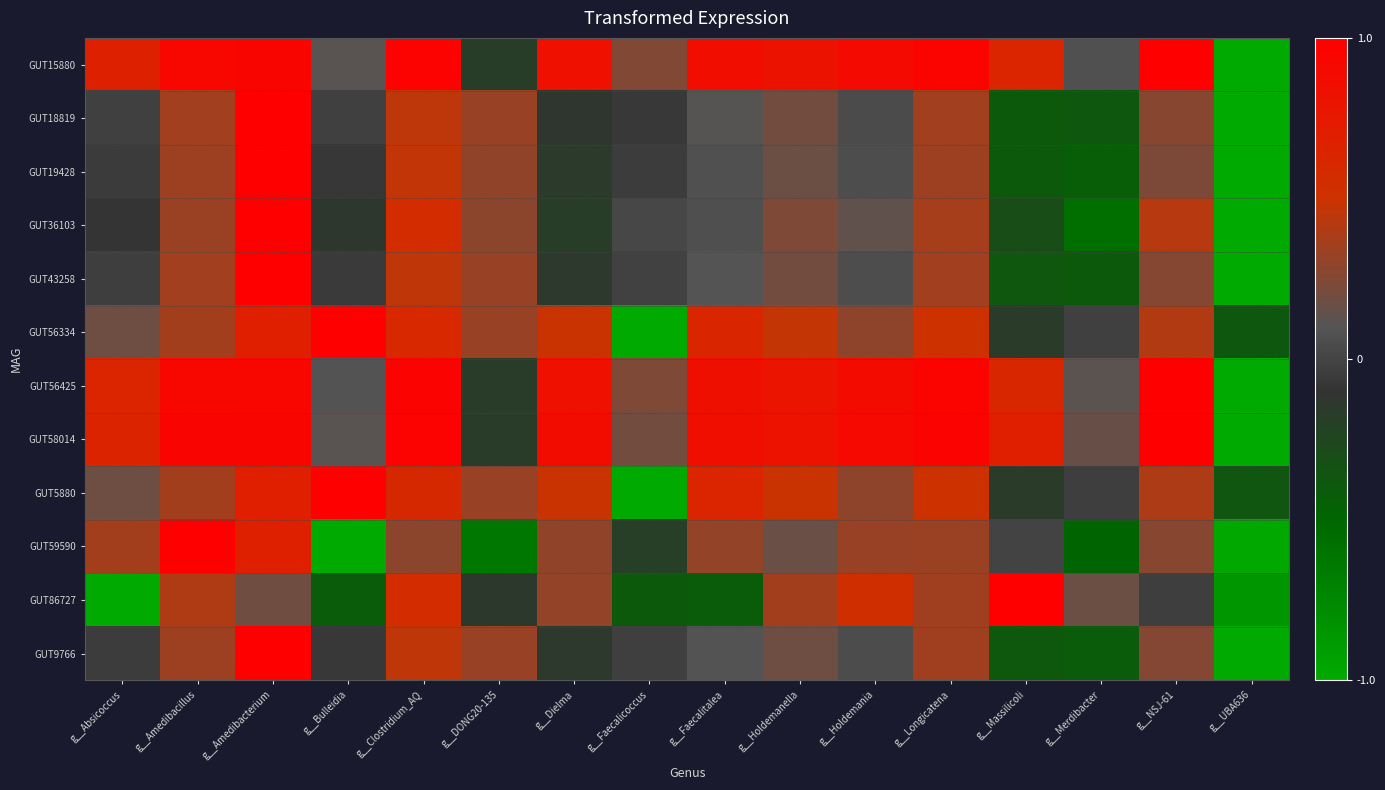

What is the spread (max minus min) of values at g__Holdemania?

0.9